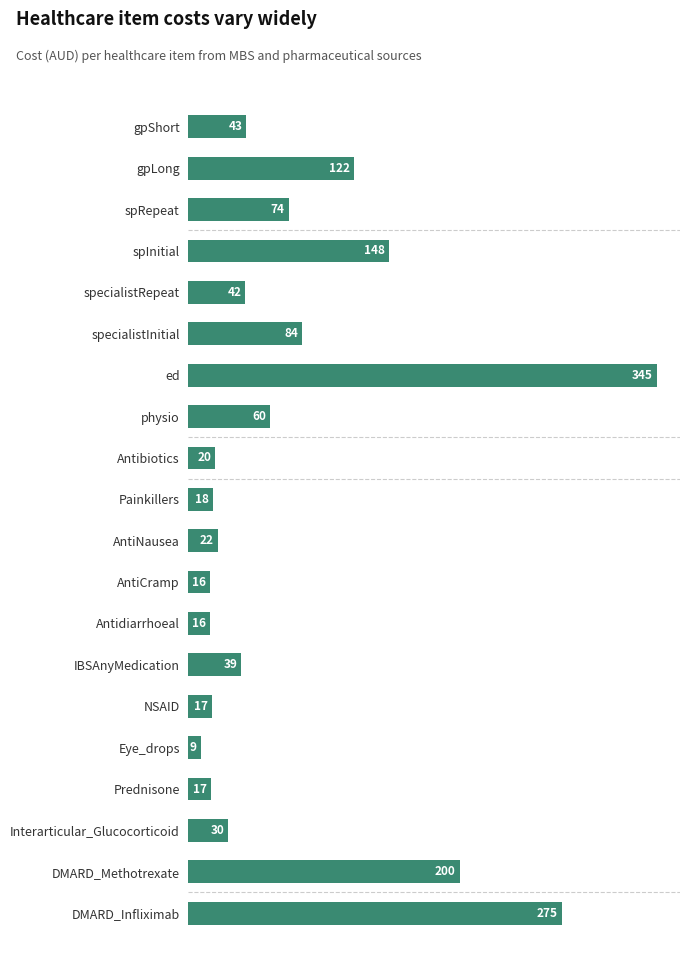

Which label corresponds to the smallest value in the chart?

Eye_drops